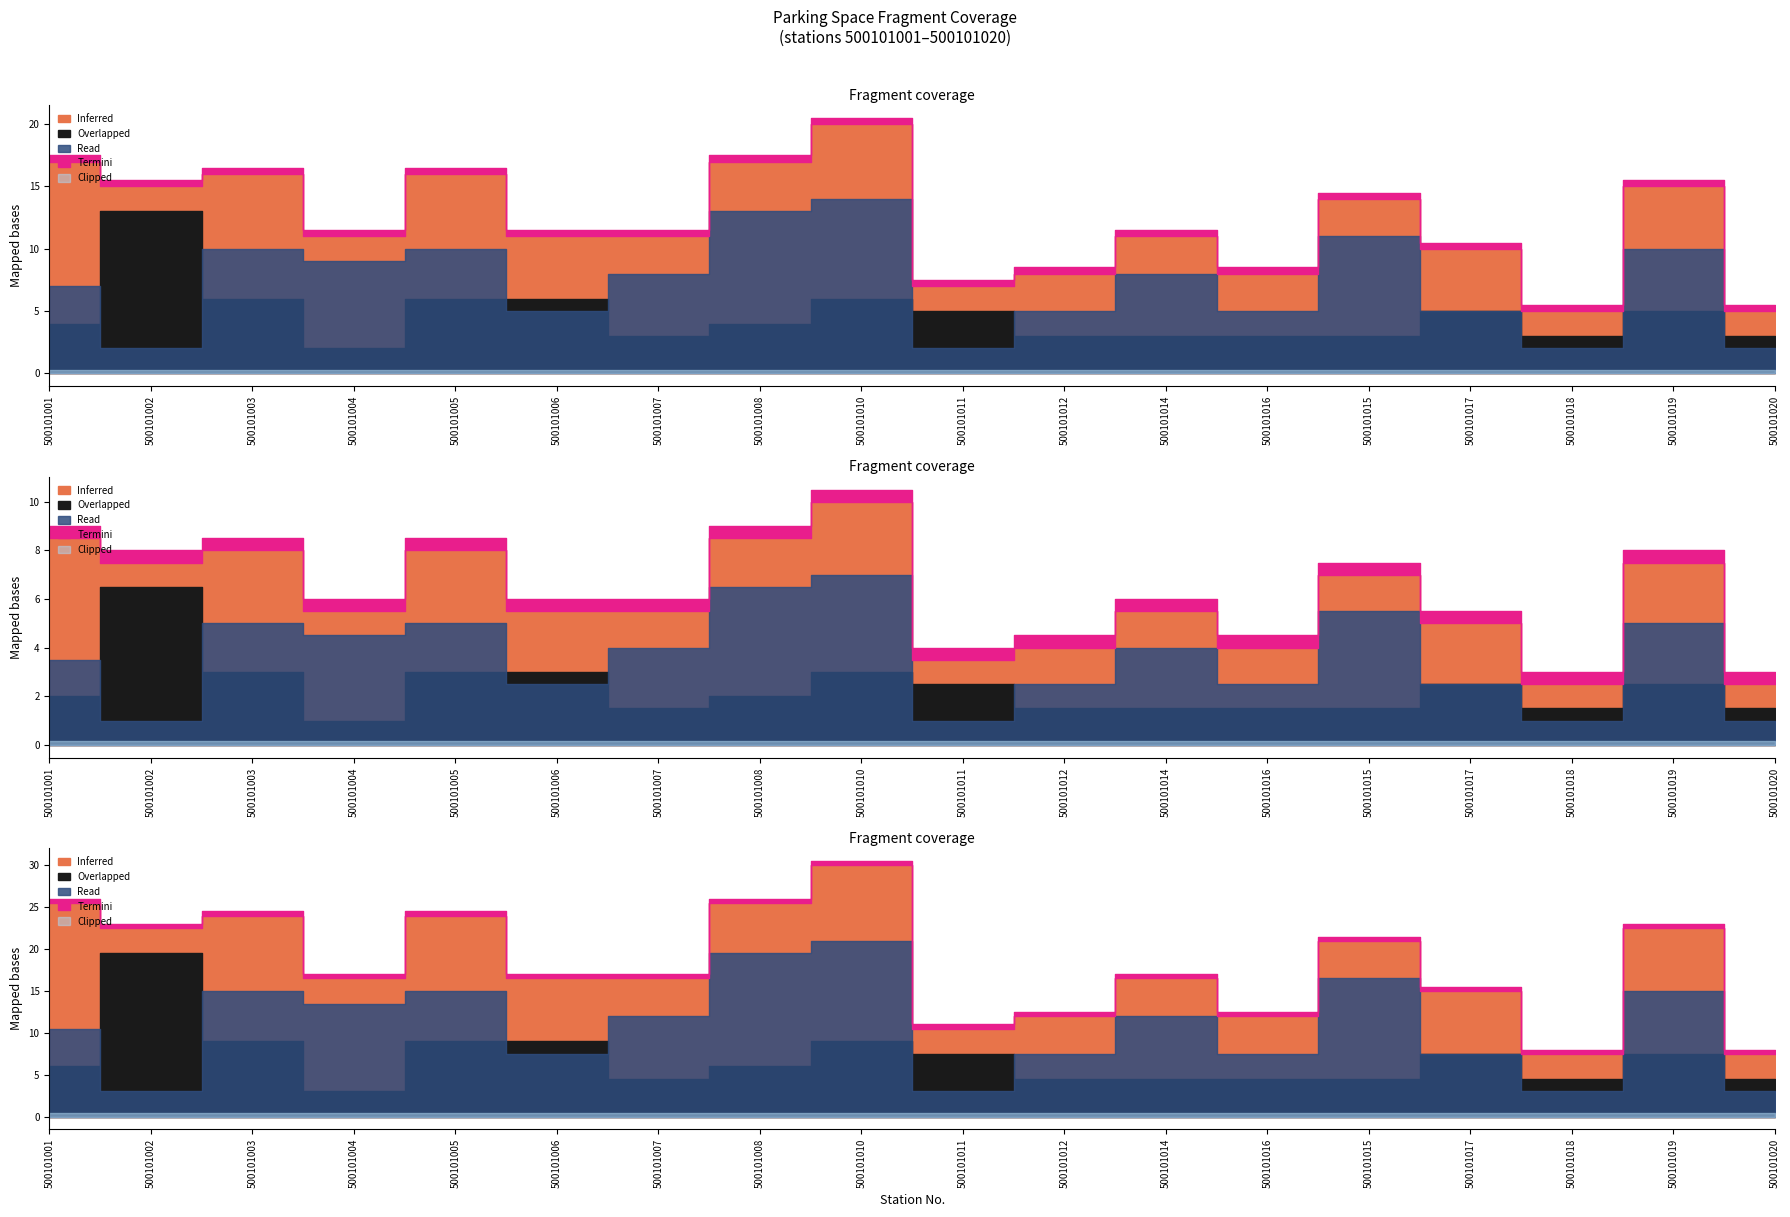

What is the sum of all status values?

18